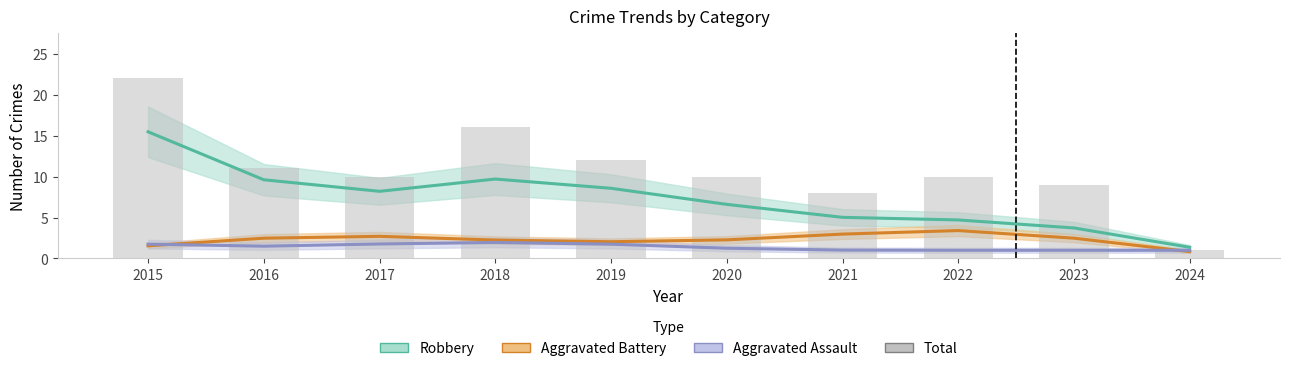

What is the minimum value shown in the chart?

1